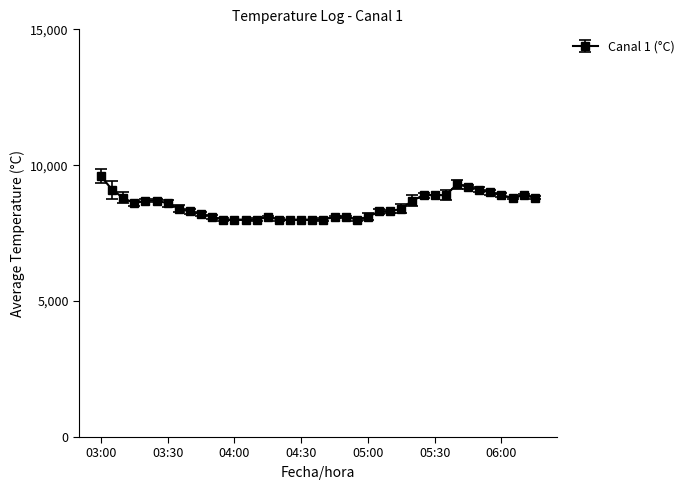

Does the chart have visible grid lines?

No